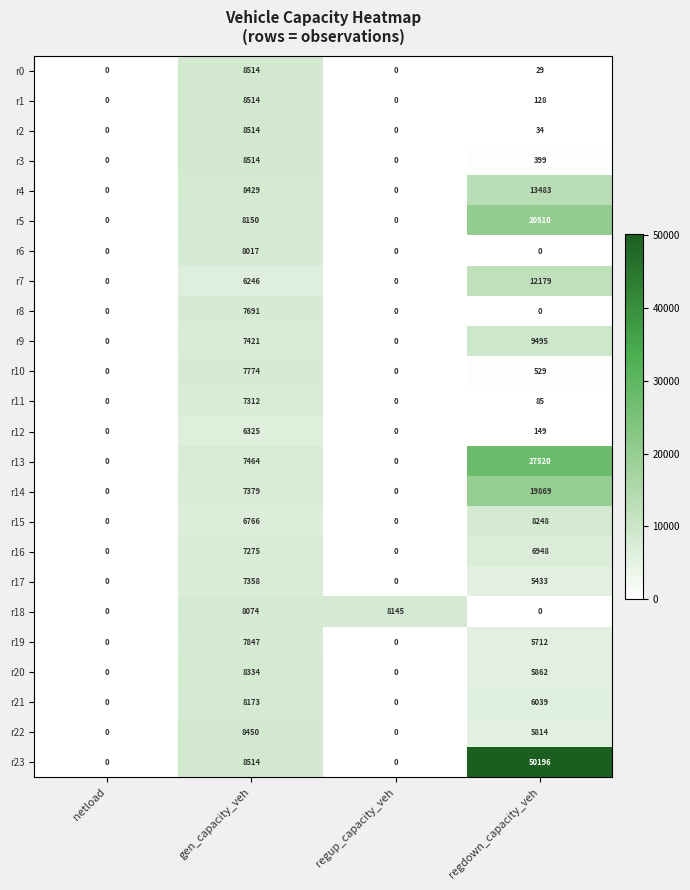

What is the total value across all series at regup_capacity_veh?

8145